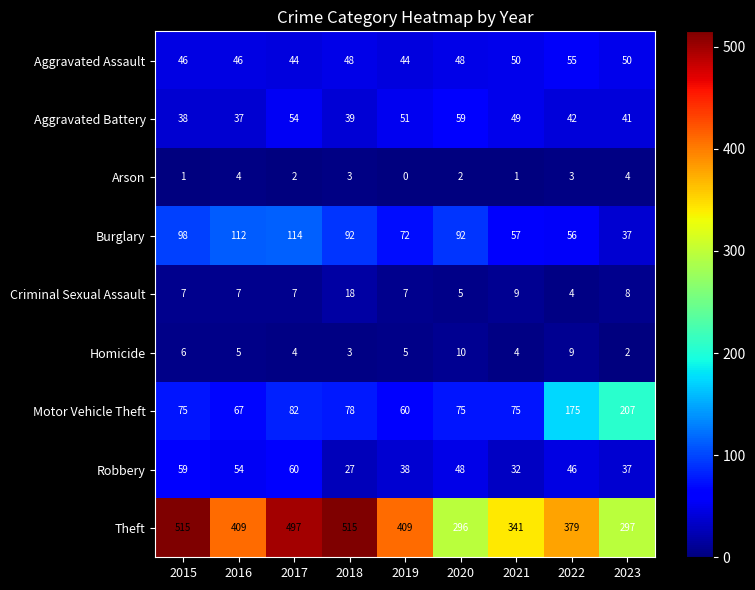

Read the Homicide value at 2020.

10